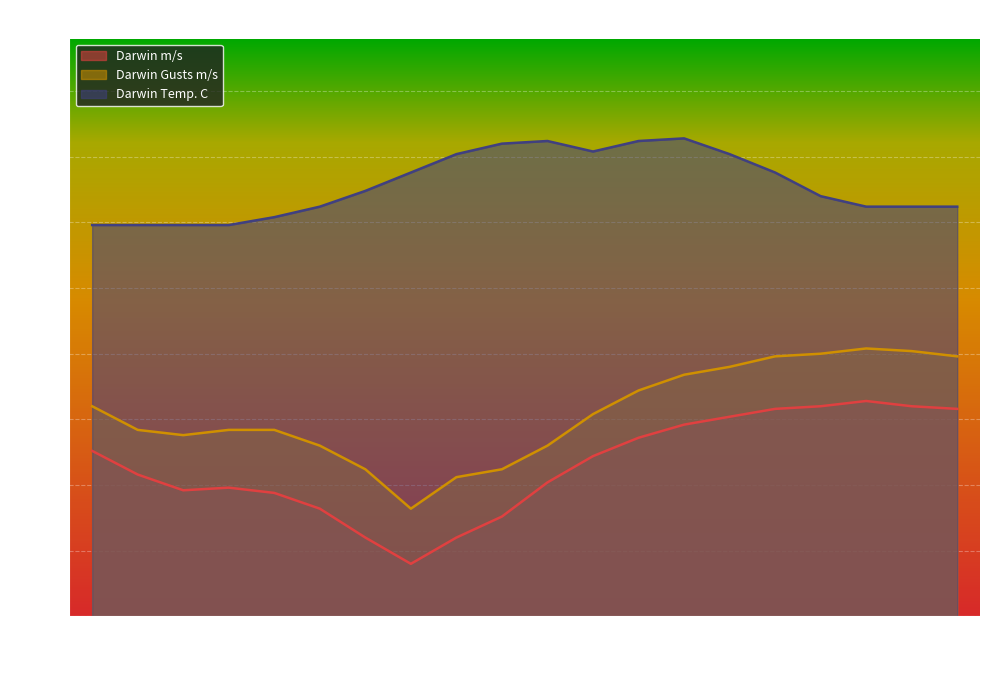

What is the average value of the Darwin Temp. C series?

16.4